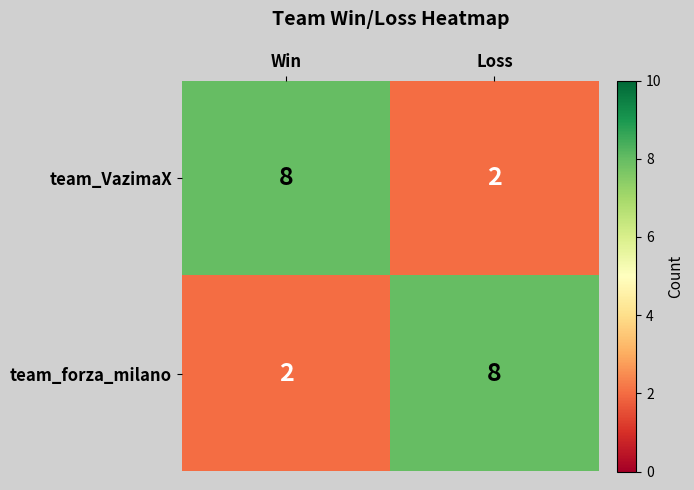

What is the spread (max minus min) of values at Loss?

6